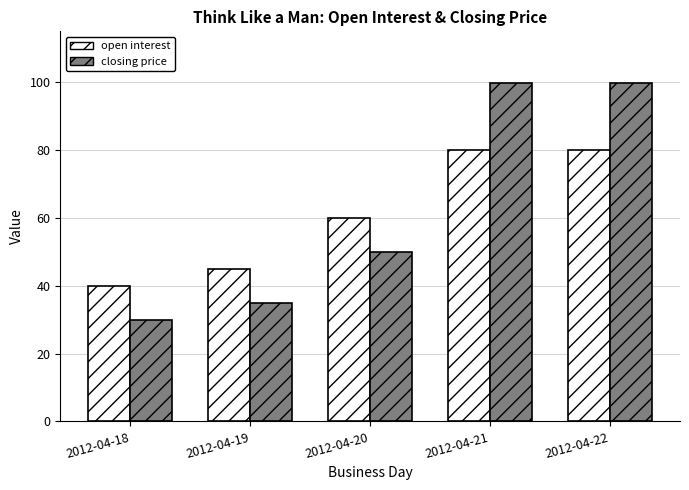

What is the sum of the closing price values at 2012-04-21 and 2012-04-18?

129.9